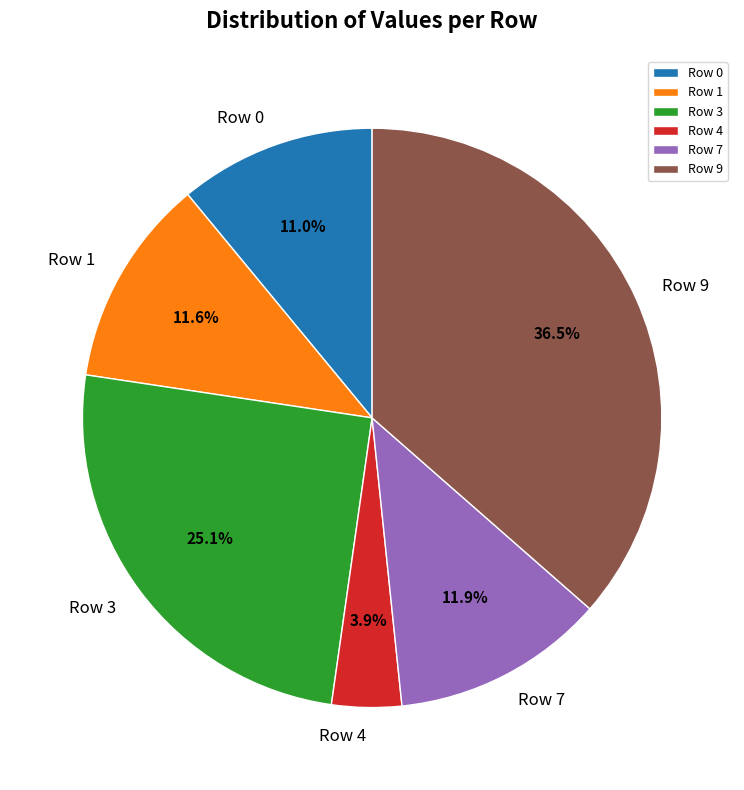

To the nearest percent, what portion does Row 3 represent?

25%